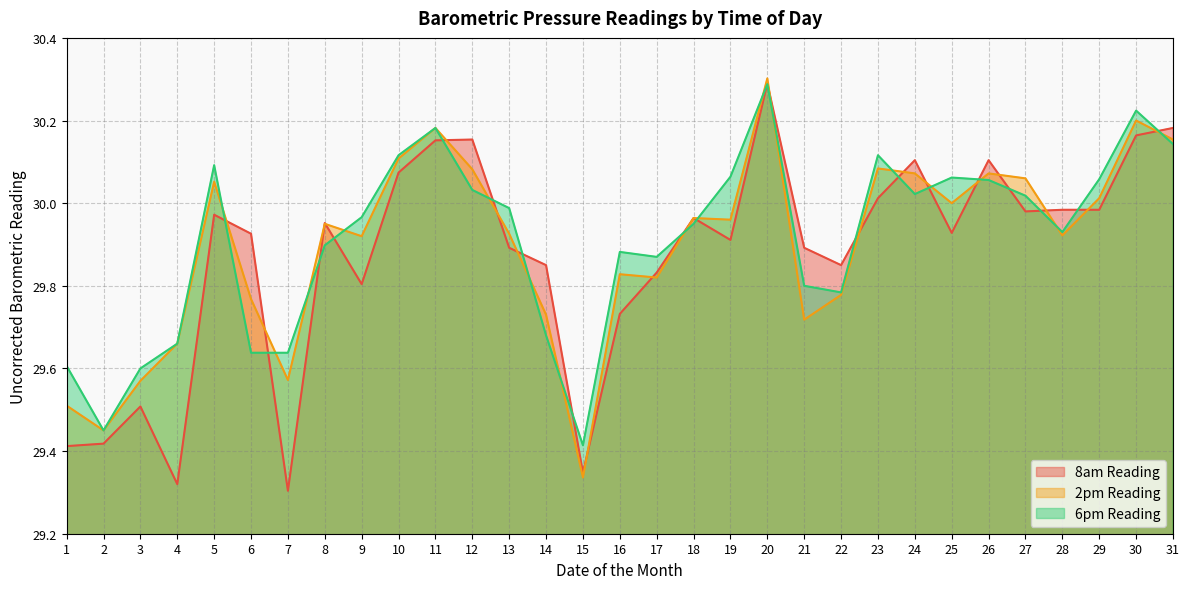

How many times do 8am Reading and 6pm Reading cross each other?

19